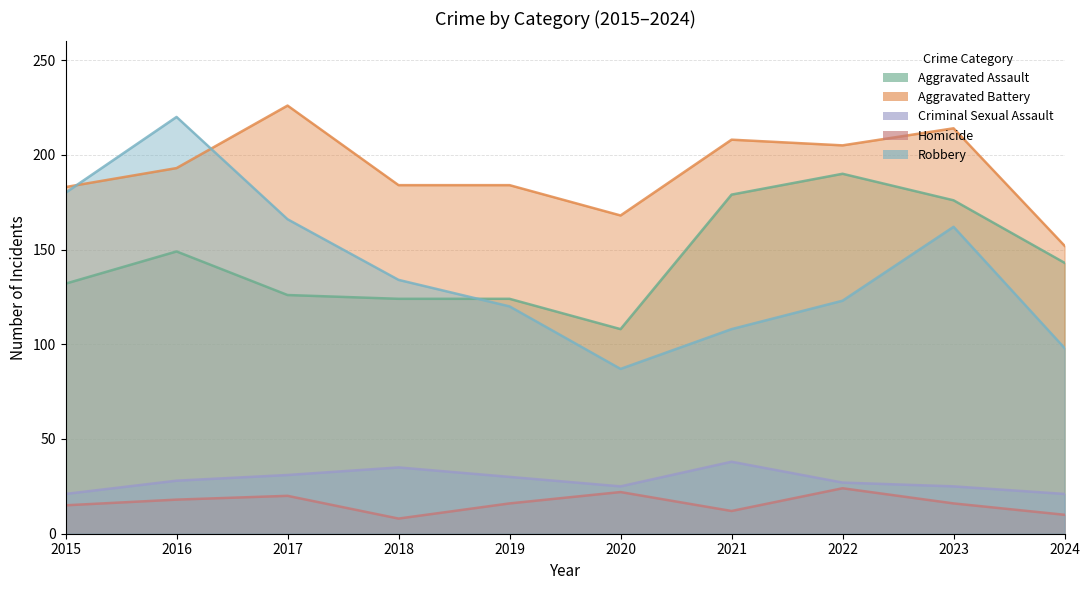

Which category has the highest value in the Homicide series?

2022